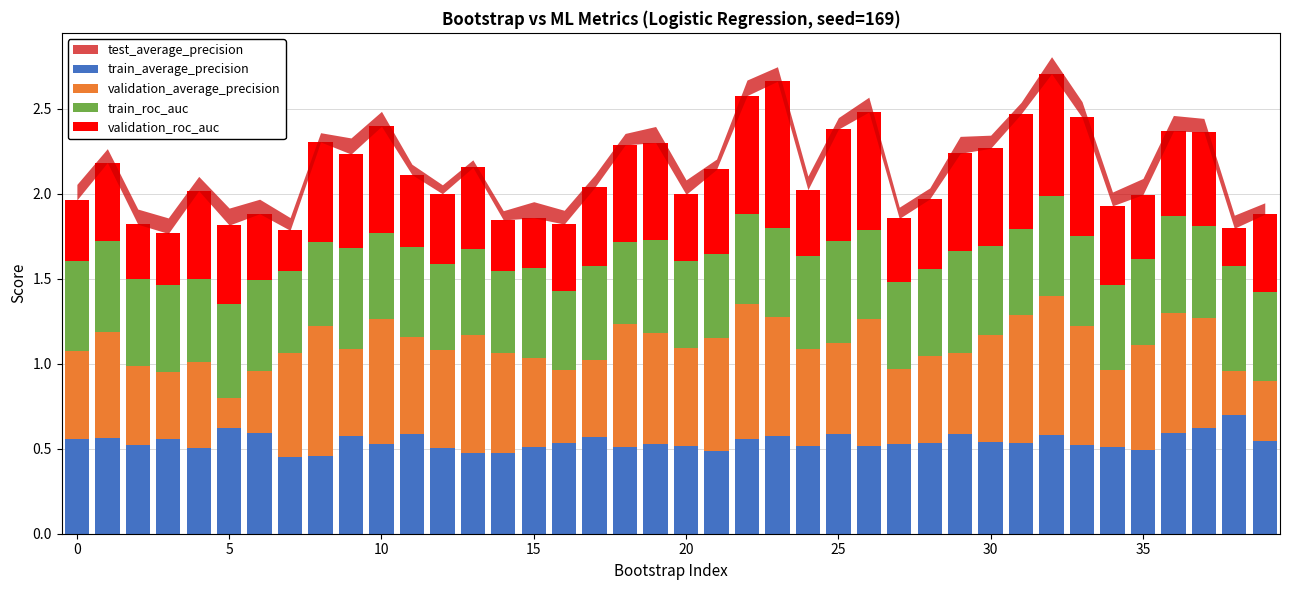

What is the sum of all train_average_precision values?

21.7